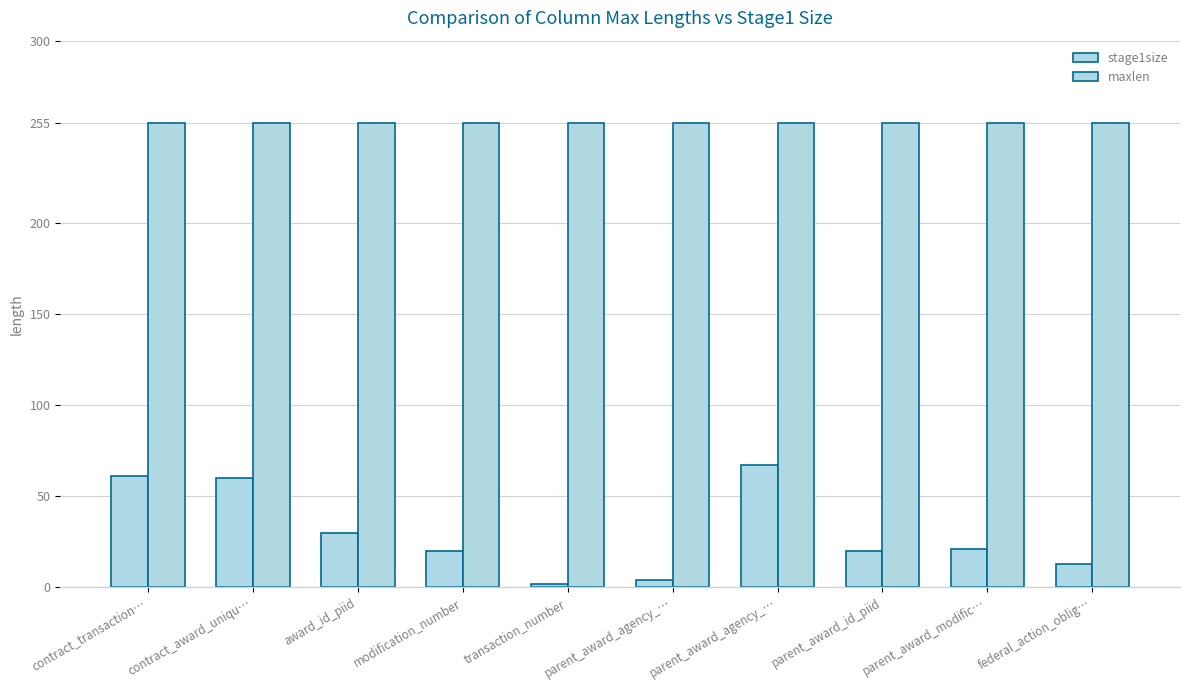

How many bars are there in each group?

2